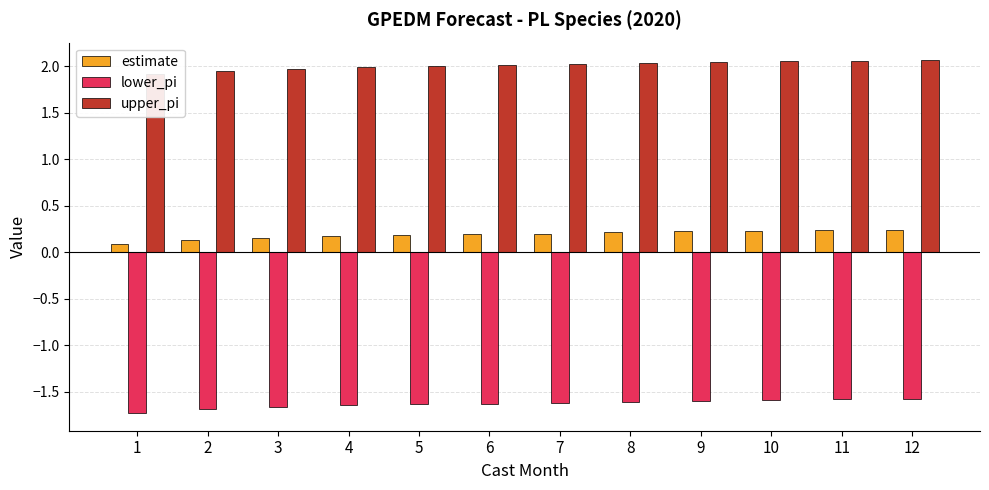

List the series in order of their peak value, lowest first.

lower_pi, estimate, upper_pi